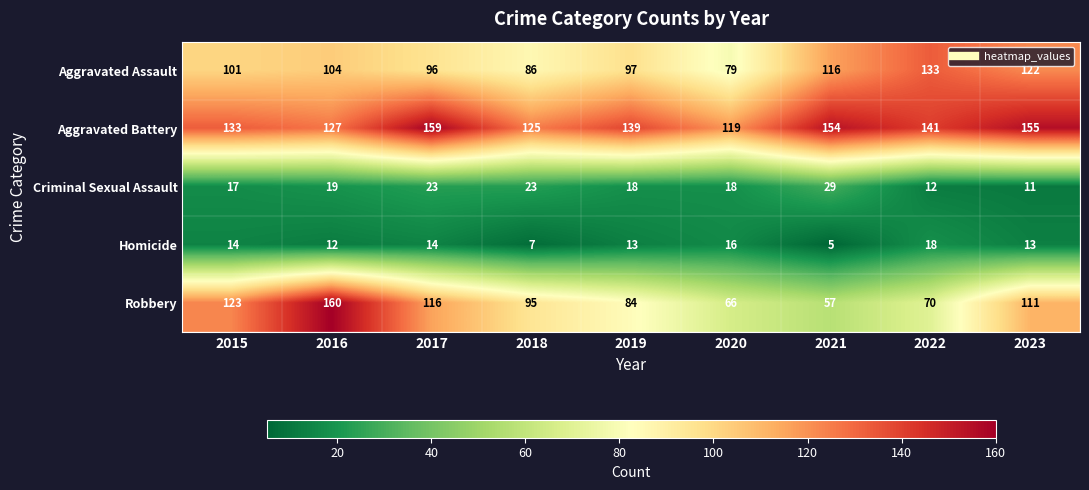

Is it true that Aggravated Assault equals 116 at 2021?

True